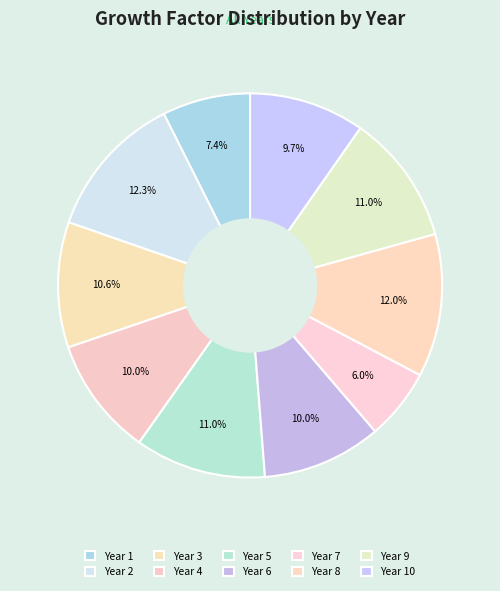

True or false: Year 7 accounts for 6% of the total.

True